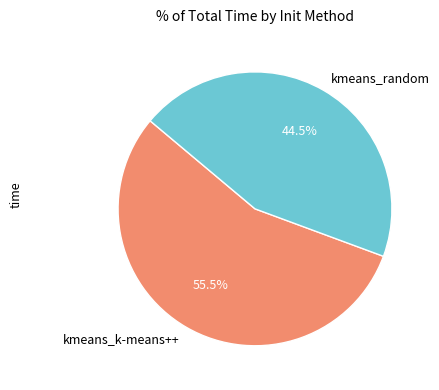

What is the ratio of the value at kmeans_k-means++ to the value at kmeans_random?

1.2